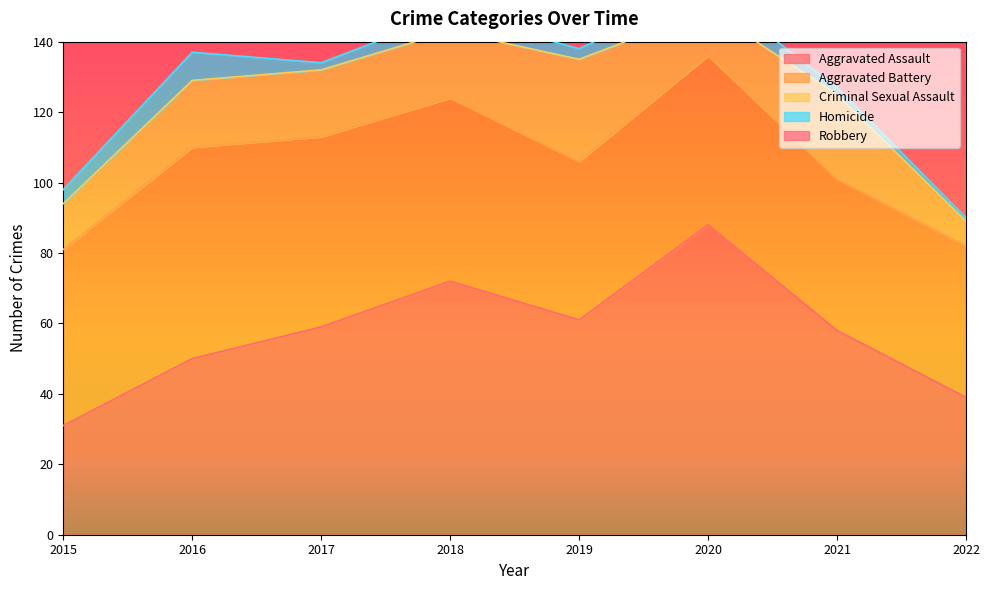

Rank the series by their maximum value, from lowest to highest.

Homicide, Criminal Sexual Assault, Aggravated Battery, Aggravated Assault, Robbery